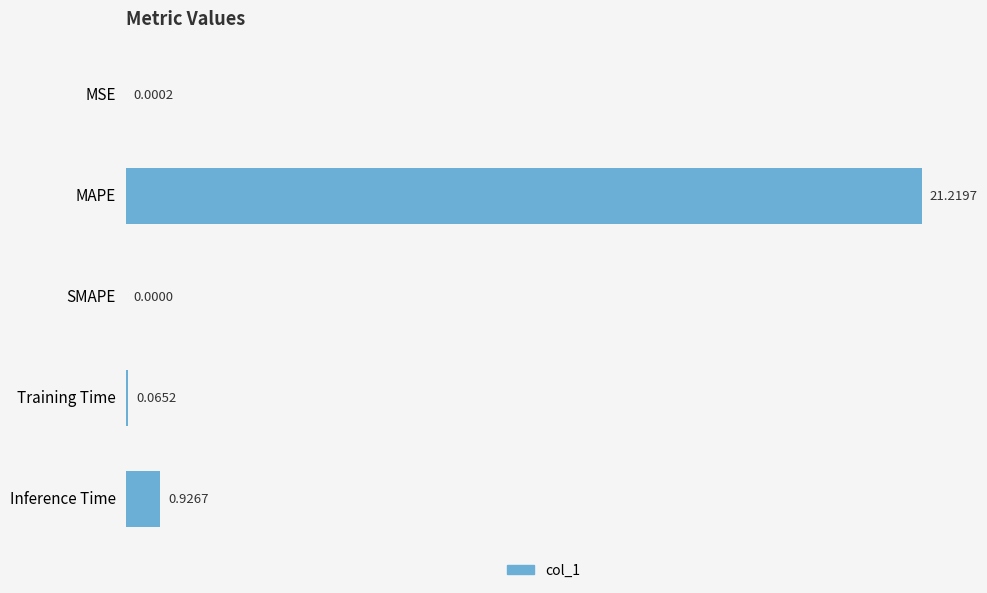

What is the change in value from MAPE to Training Time?

-21.2